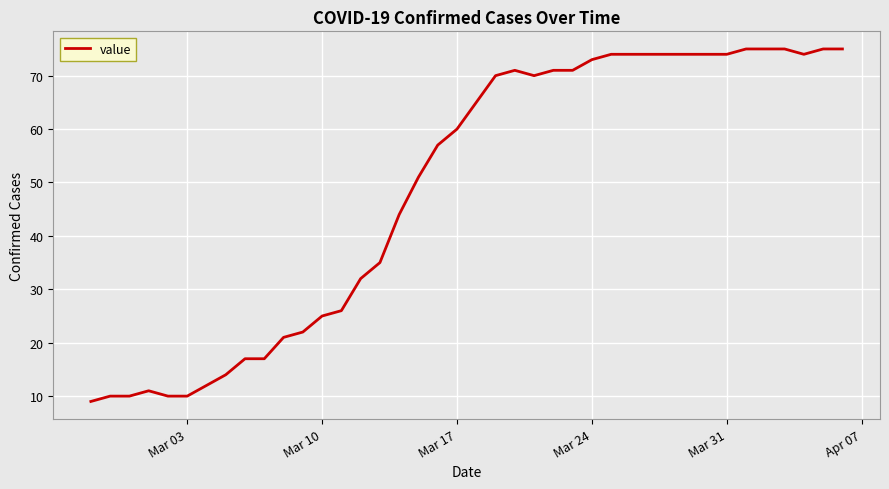

What is the smallest value displayed?

9